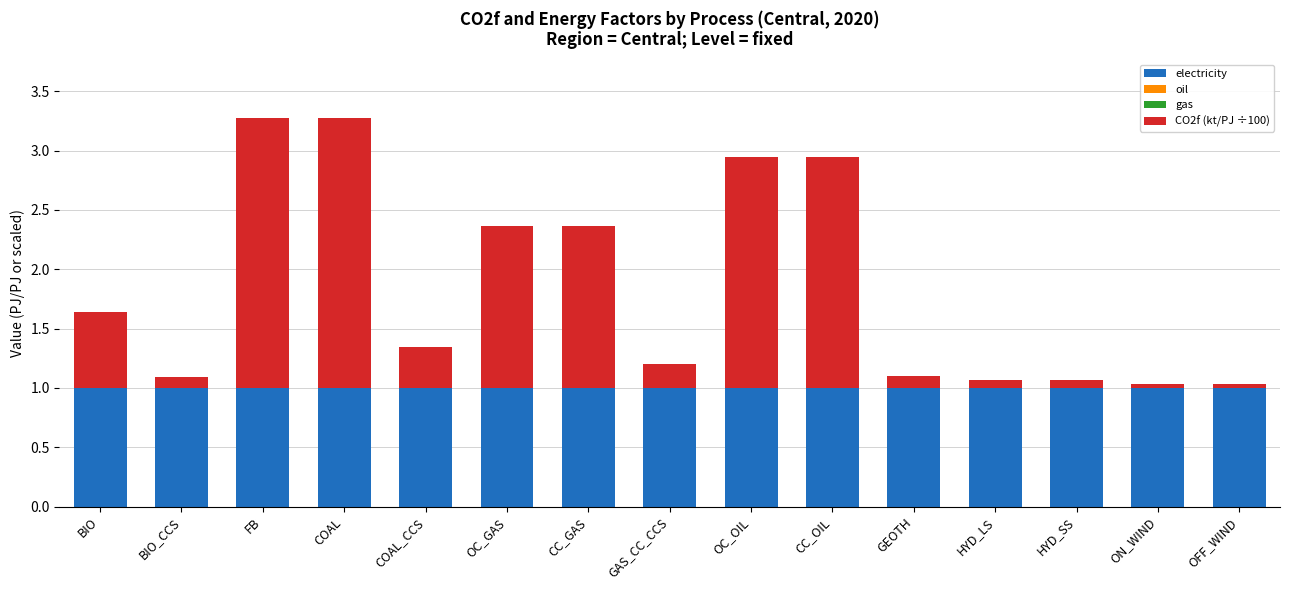

How many distinct data groups are displayed?

2